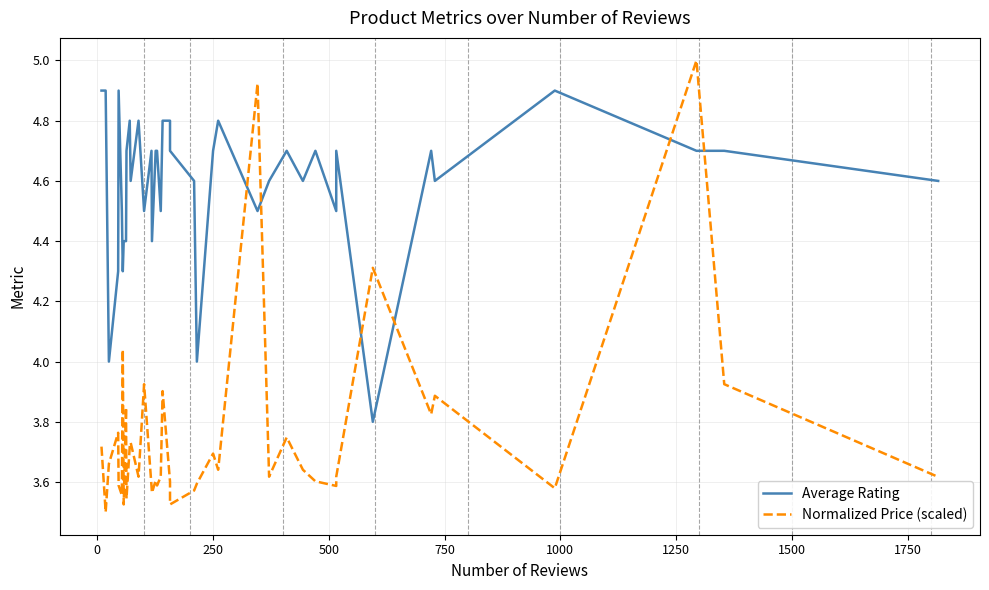

Is the value of Normalized Price (scaled) at 2000 greater than the value of Average Rating at 34?

No